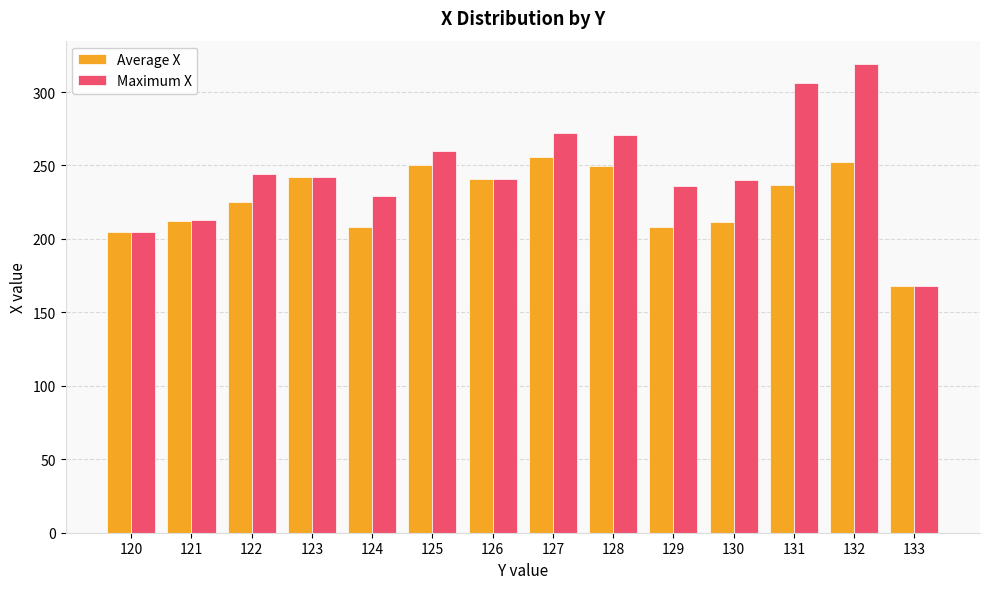

The value of Maximum X at 130 is 240.0. True or false?

True